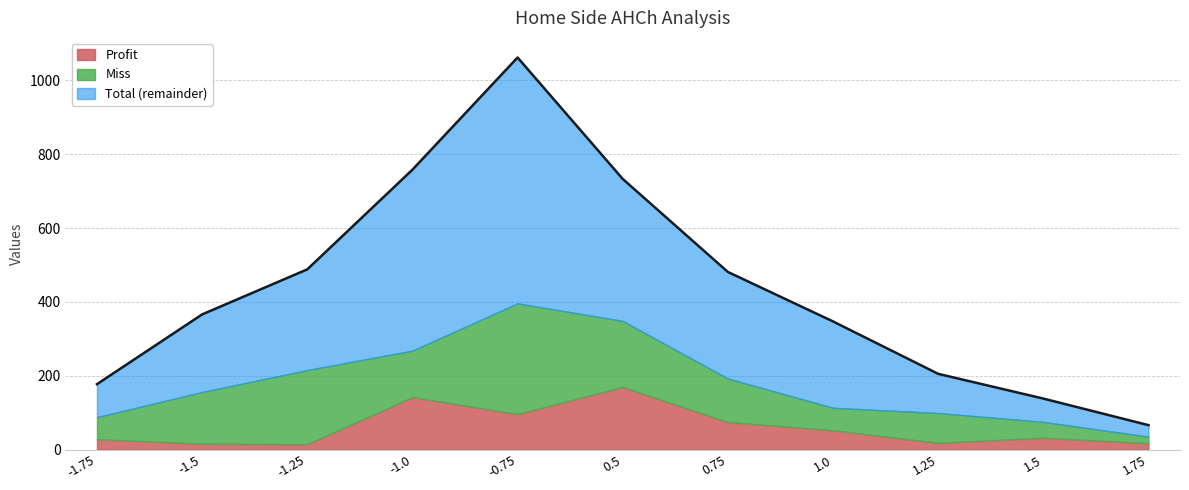

Rank the categories by Miss value from highest to lowest.

-0.75, -1.25, 0.5, -1.5, -1.0, 0.75, 1.25, 1.0, -1.75, 1.5, 1.75